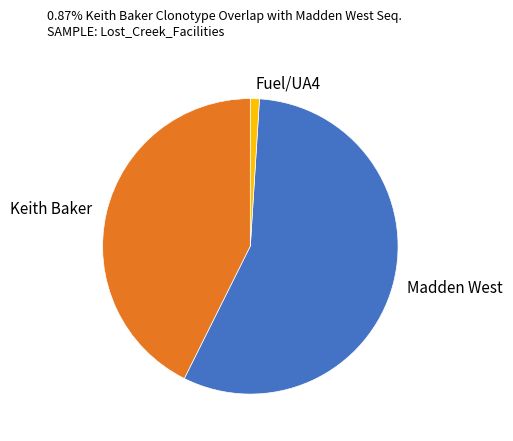

Rank the categories by value from lowest to highest.

Fuel/UA4, Keith Baker, Madden West